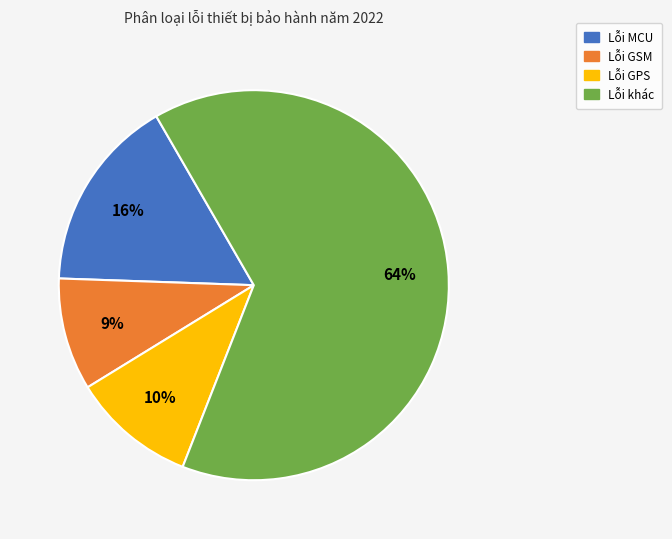

To the nearest percent, what is the average slice percentage?

25%